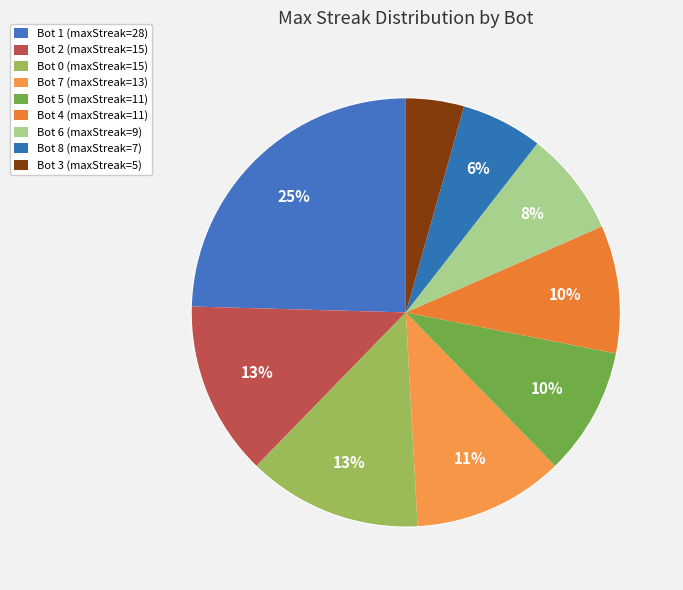

Is there any slice that represents more than half of the pie?

No